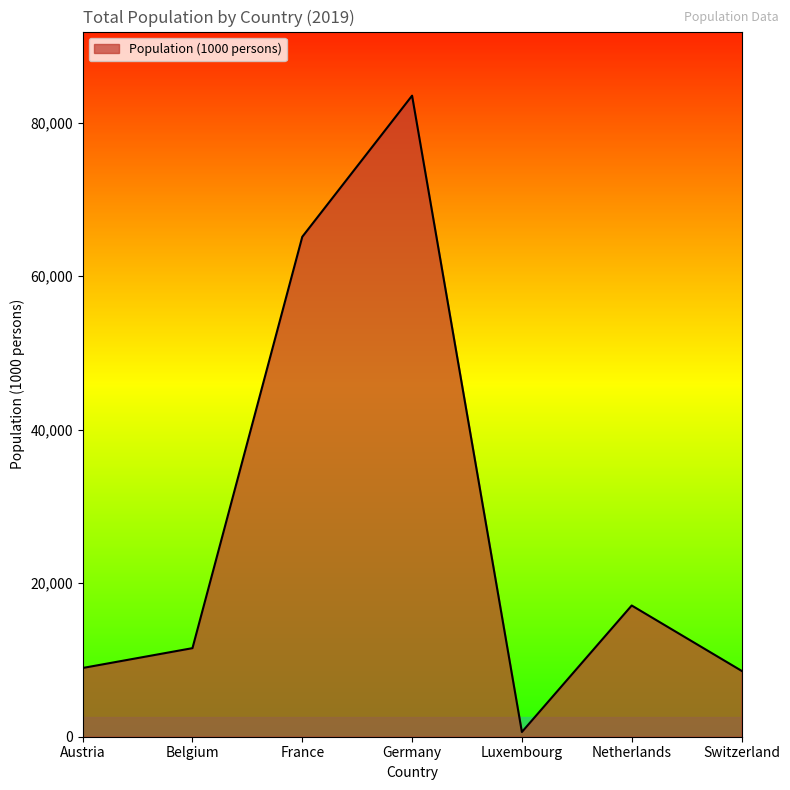

Between Netherlands and France, which is larger?

France